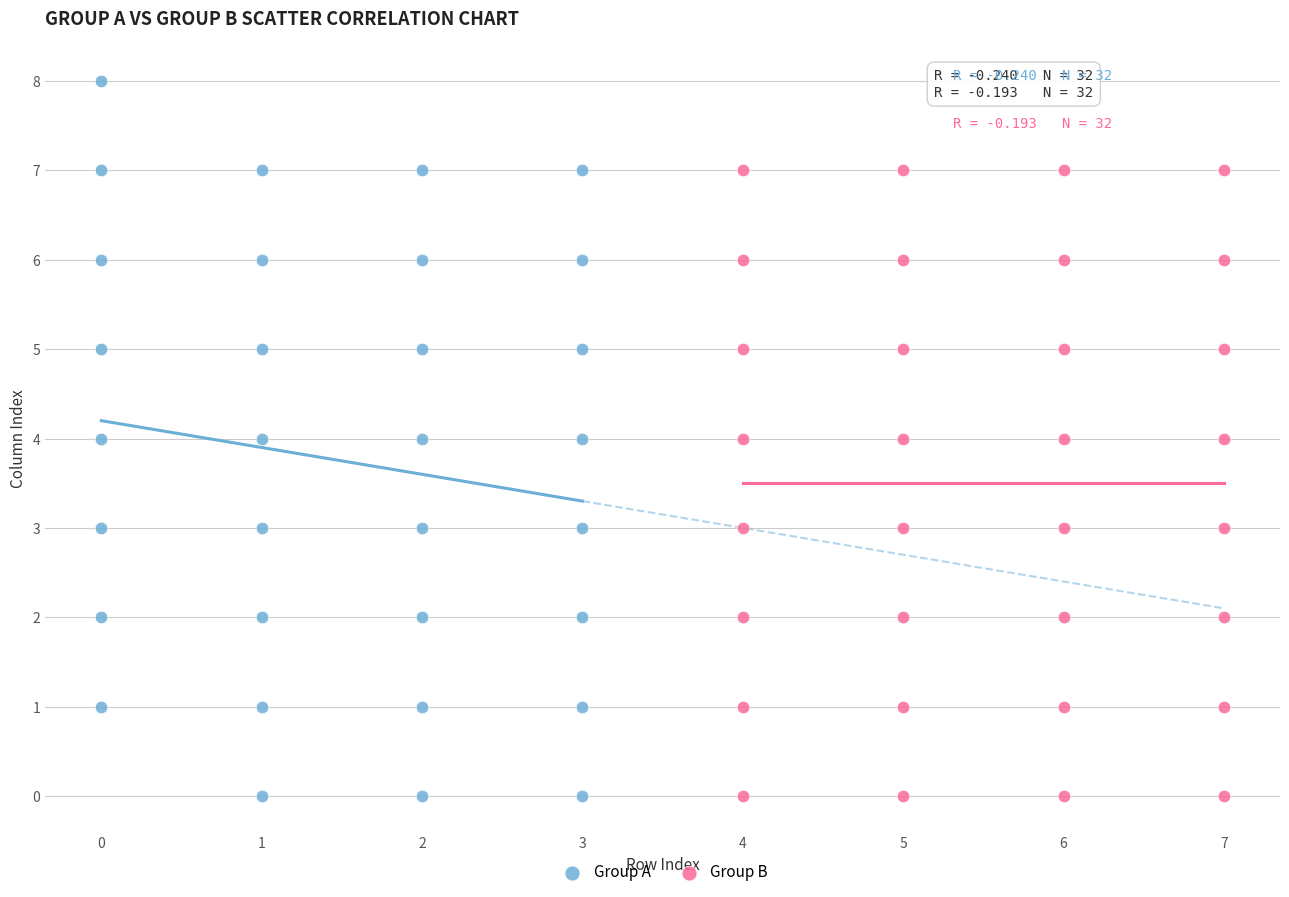

Which series reaches the maximum Y coordinate?

Group A